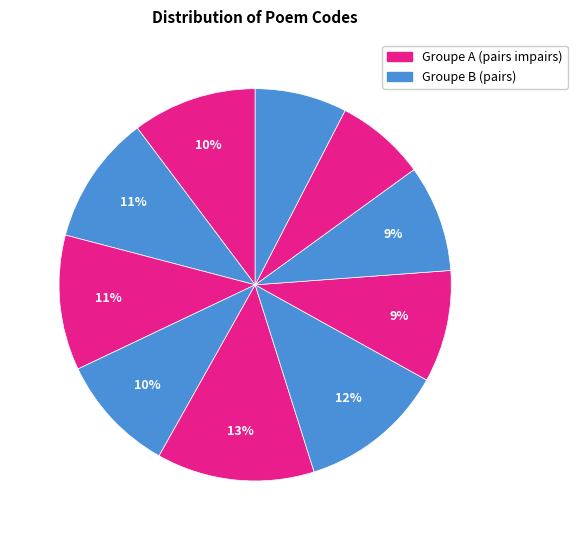

How many slices are in this pie chart?

10